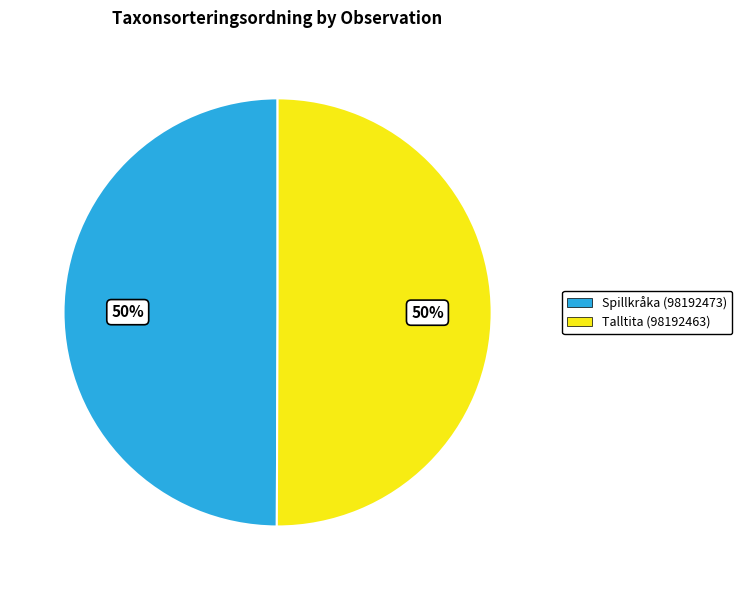

Combined, do Talltita (98192463) and Spillkråka (98192473) account for over 50%?

Yes